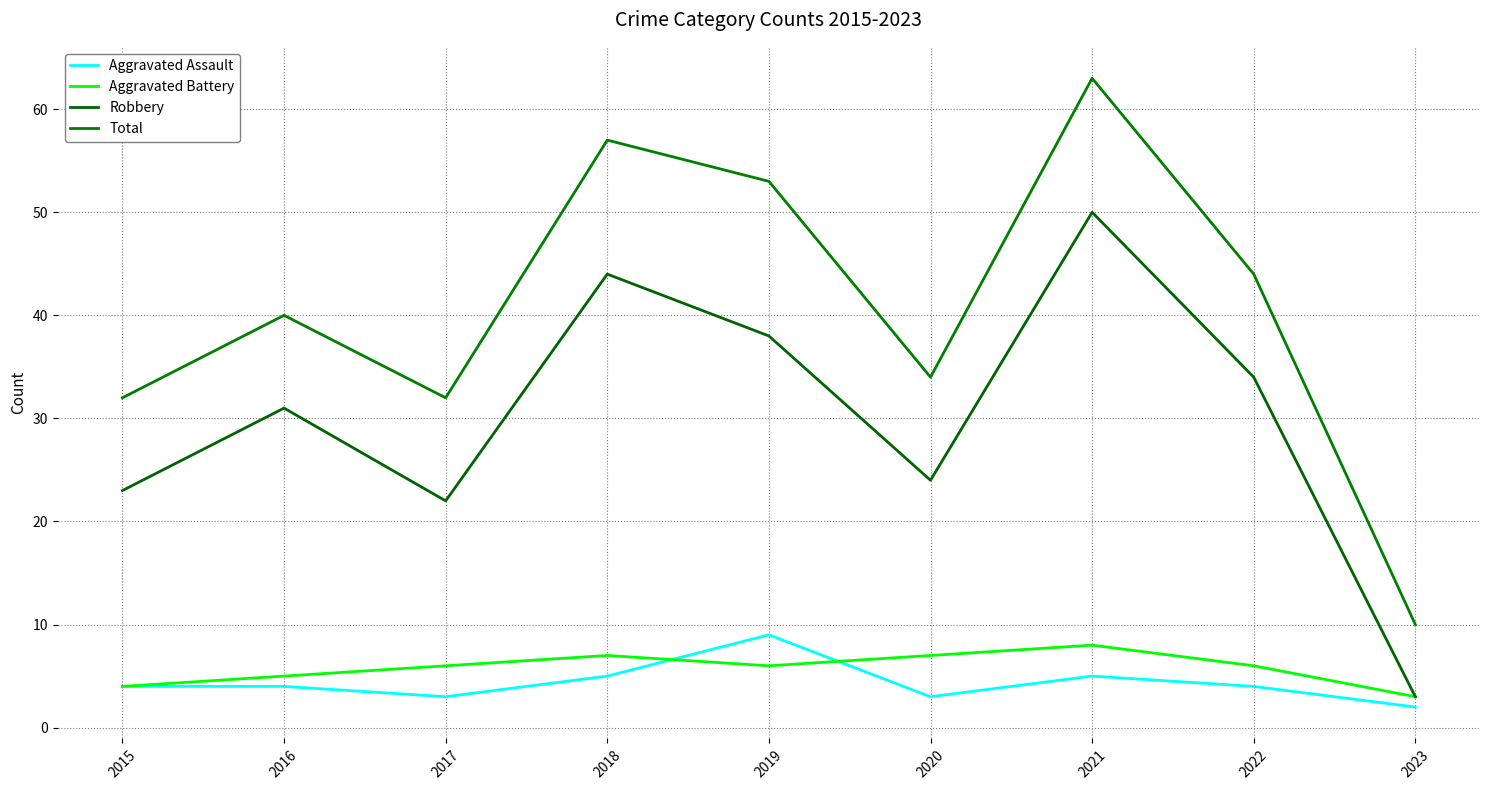

How many lines are shown in the chart?

4